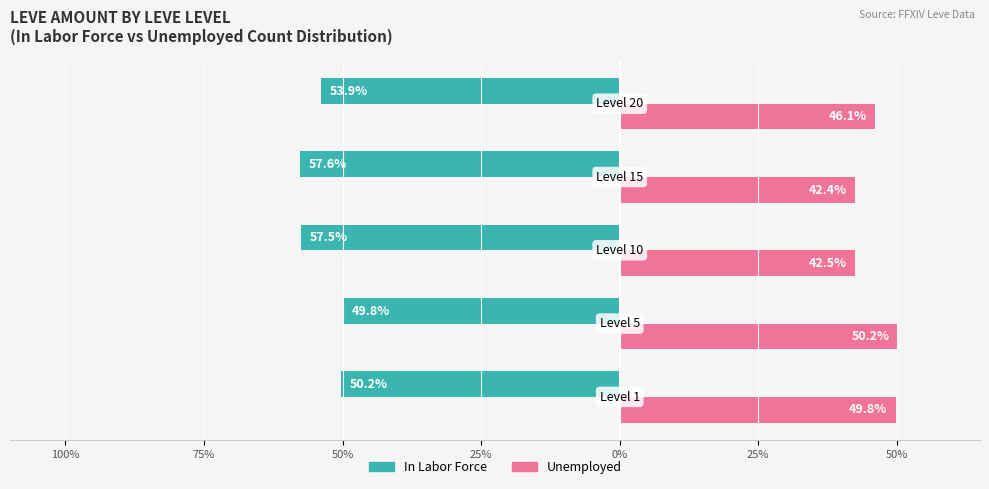

What are all the series names shown in the legend?

In Labor Force, Unemployed